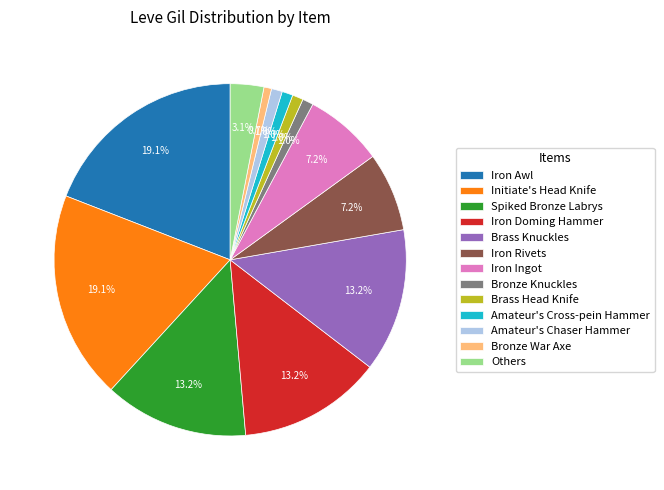

What is the total percentage of Iron Ingot and Iron Doming Hammer?

20.4%